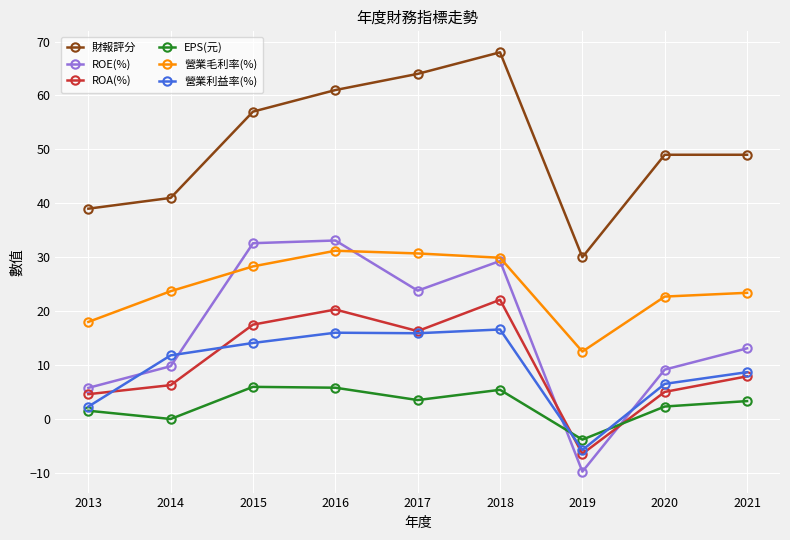

Which series has the largest range (max minus min)?

ROE(%)